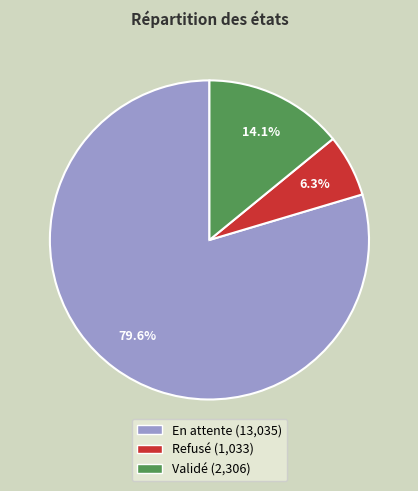

To the nearest percent, what portion does Refusé represent?

6%